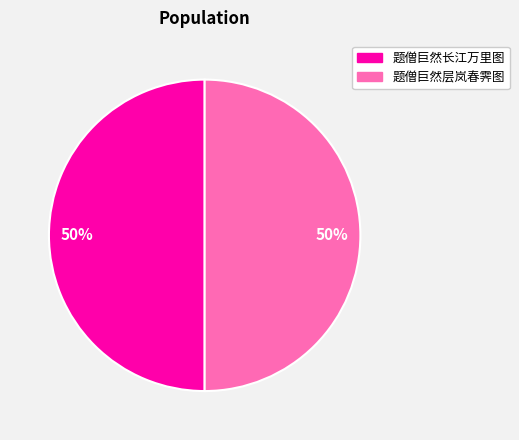

Combined, do 题僧巨然层岚春霁图 and 题僧巨然长江万里图 account for over 50%?

Yes